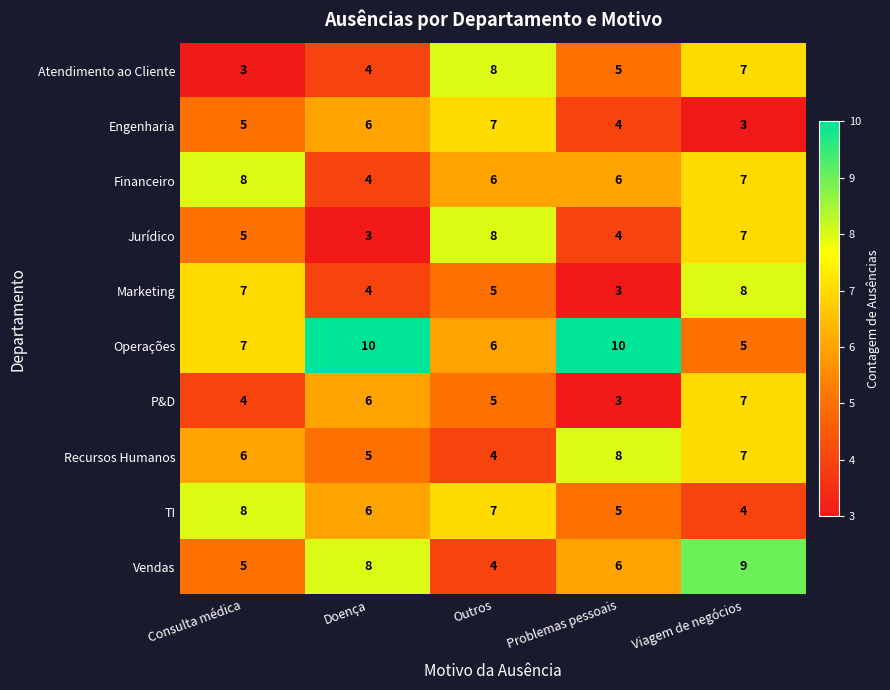

What is the sum of the Atendimento ao Cliente values at Outros and Doença?

12